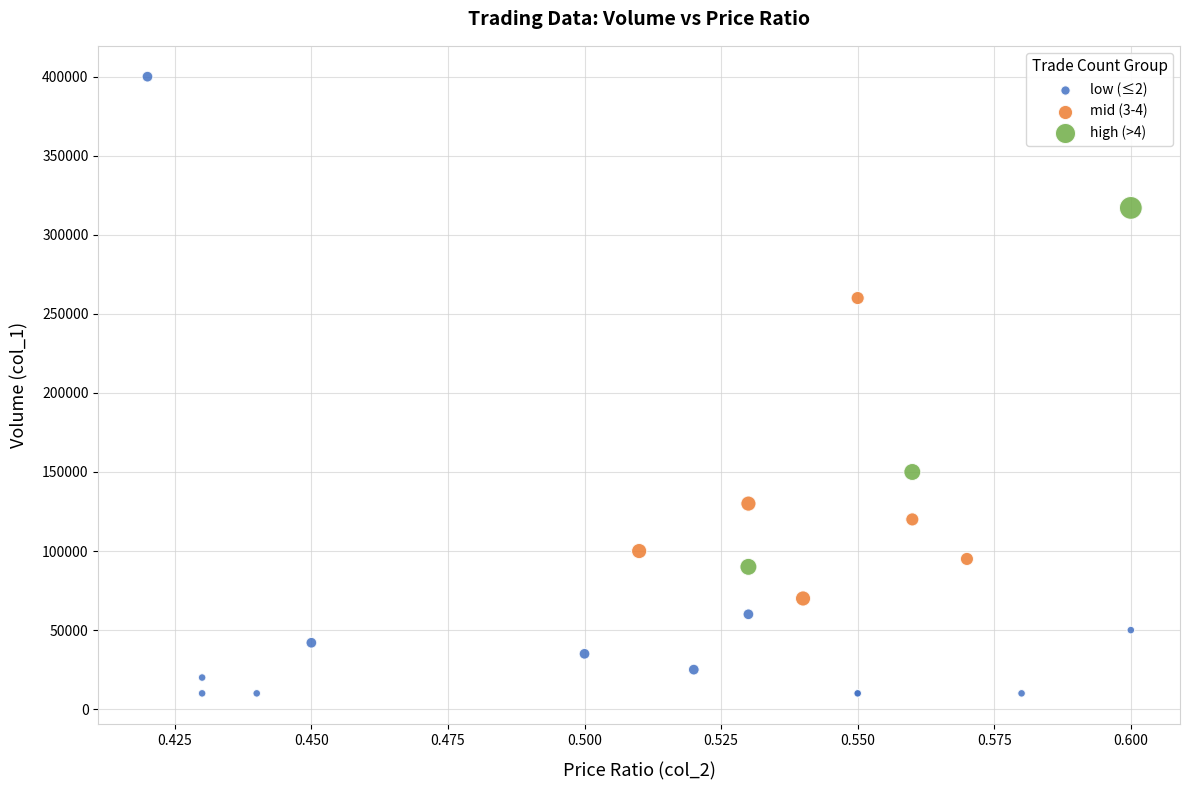

Which series has the widest spread of Y values?

low (≤2)